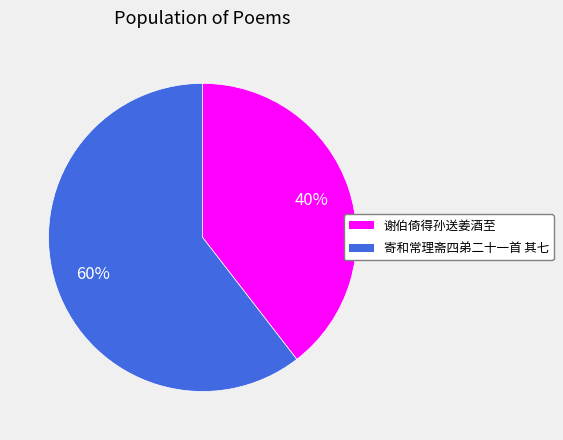

Count the number of slices in the pie.

2